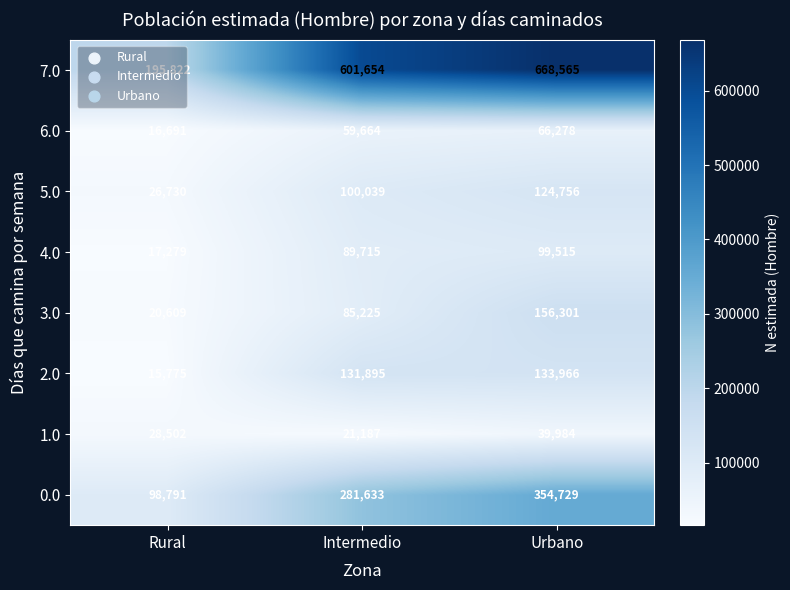

What value does the 1.0 series have at Rural, to the nearest 10?

28500